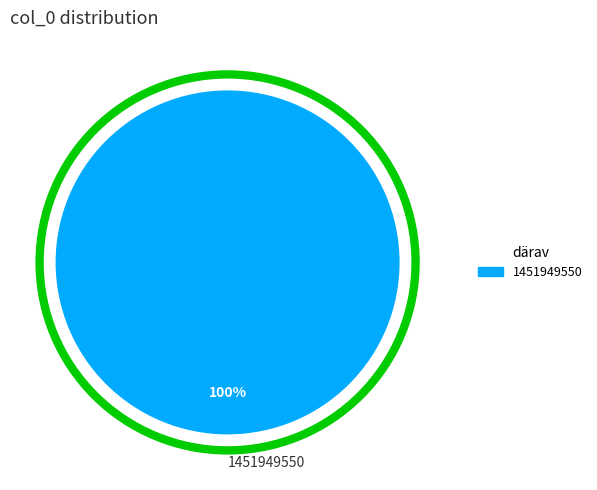

What percentage is the 1451949550 slice, to the nearest percent?

100%